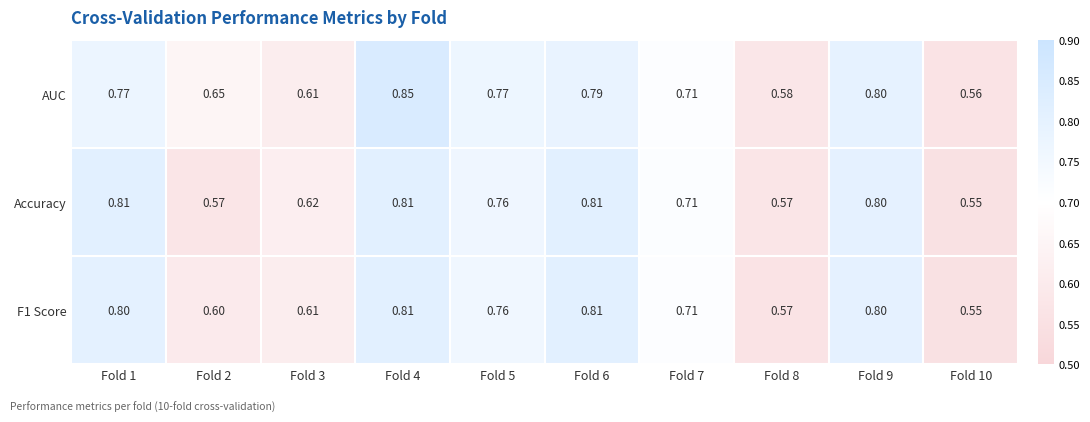

At how many categories does at least one series exceed 0?

10